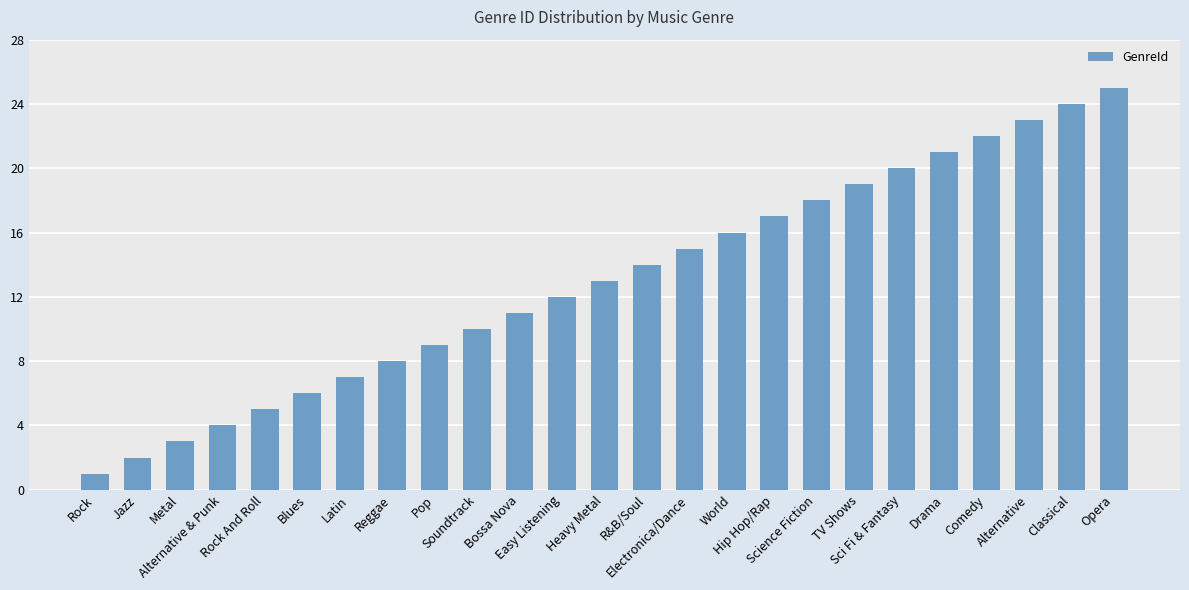

What is the sum of all values?

325